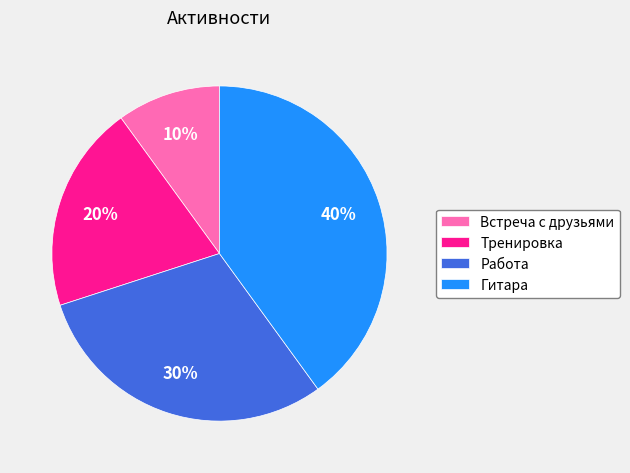

Is there a majority slice in this chart?

No